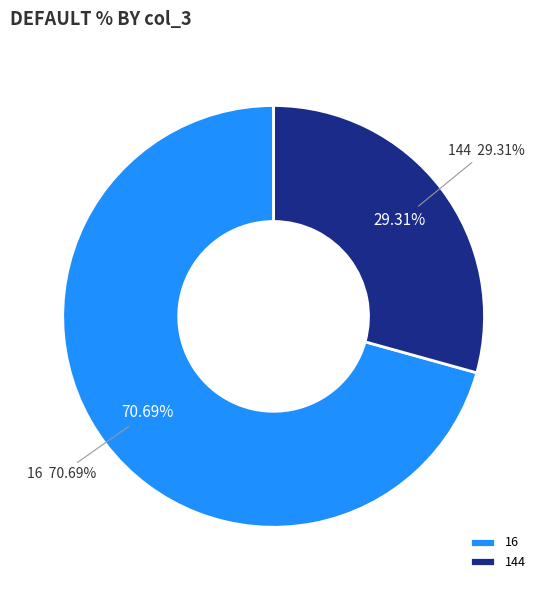

Is it true that 6 is 0% of the pie?

True